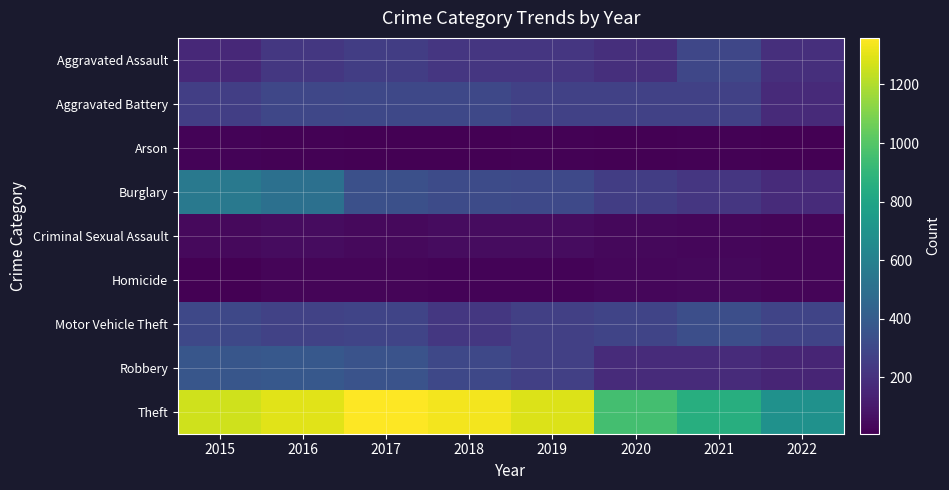

Count the number of categories in the chart.

8